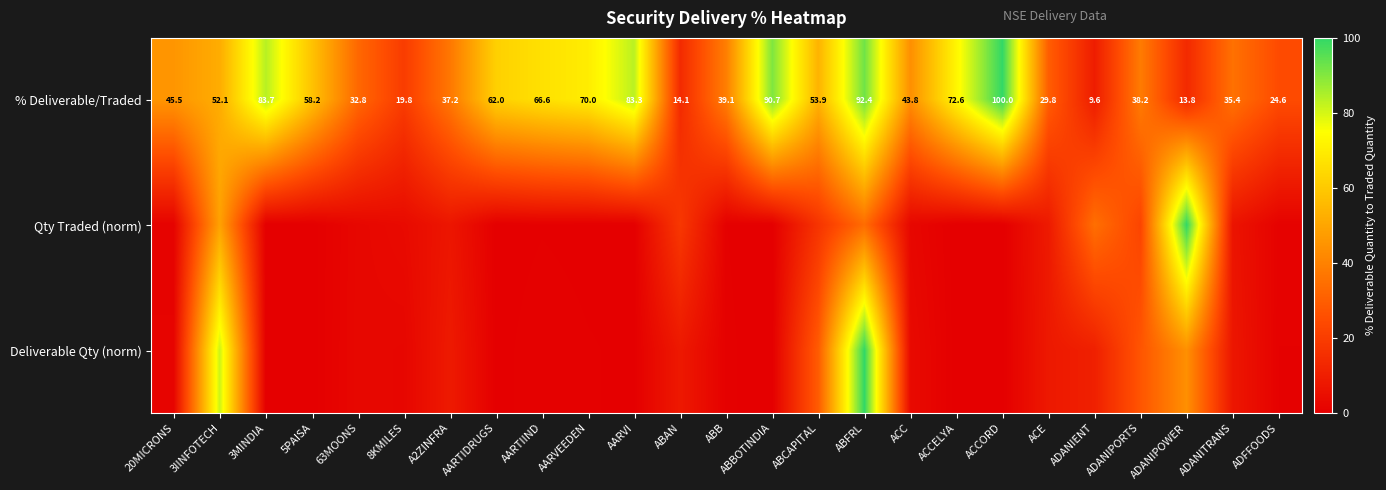

At which label does % Deliverable/Traded reach its minimum?

ADANIENT